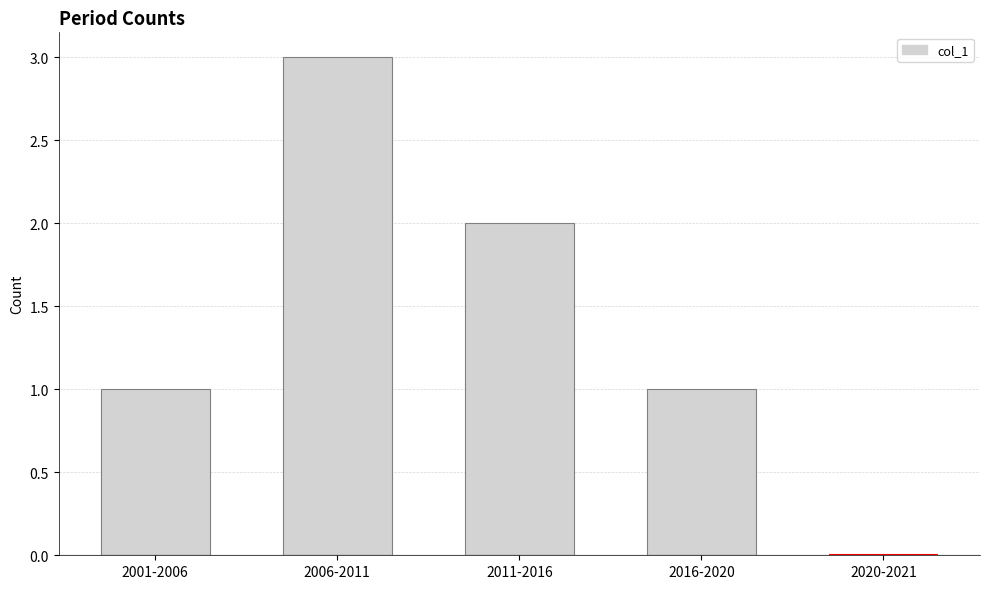

Are the bars horizontal?

No